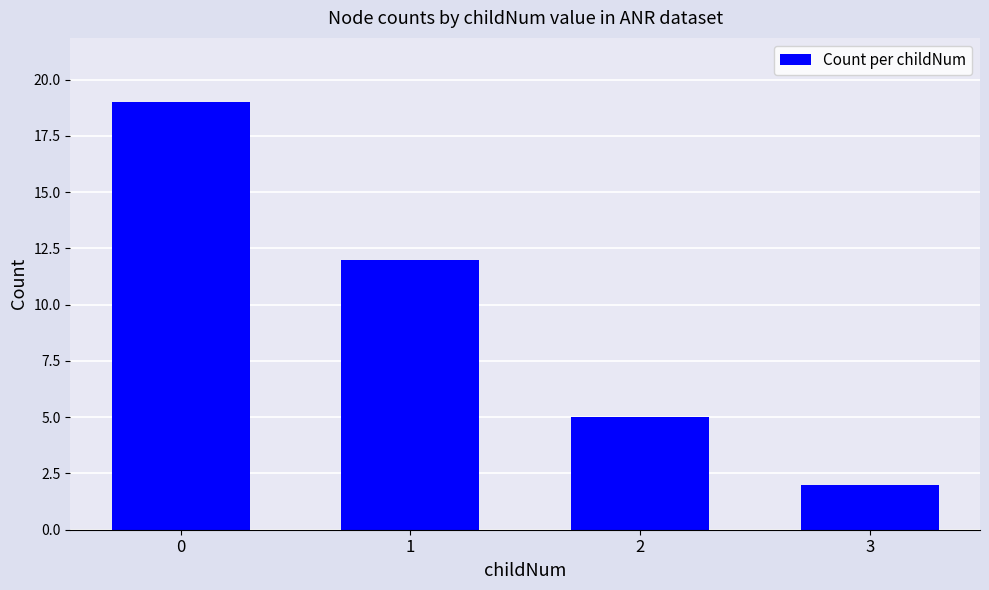

What is the value of the 3rd bar from the left?

5